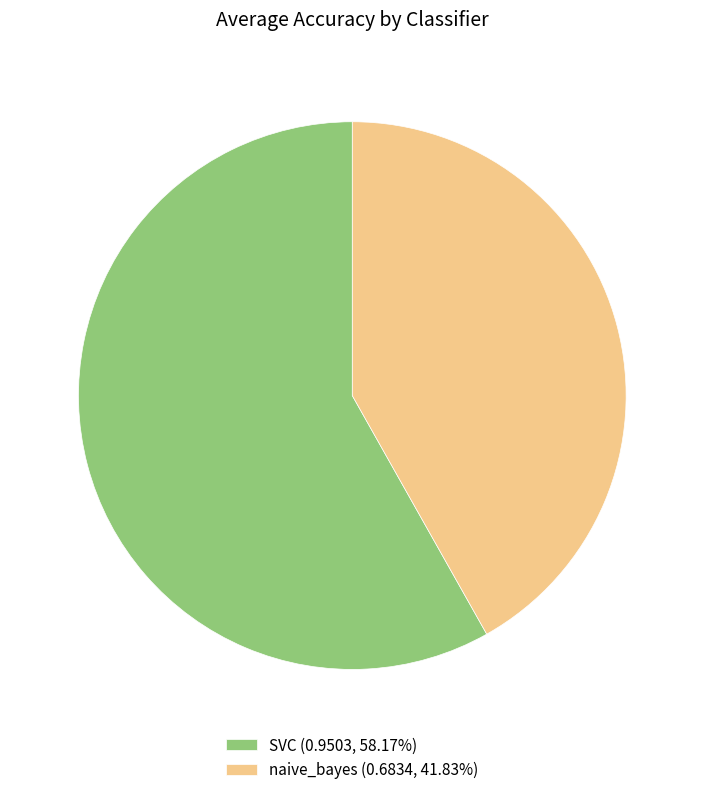

Is there a majority slice in this chart?

Yes